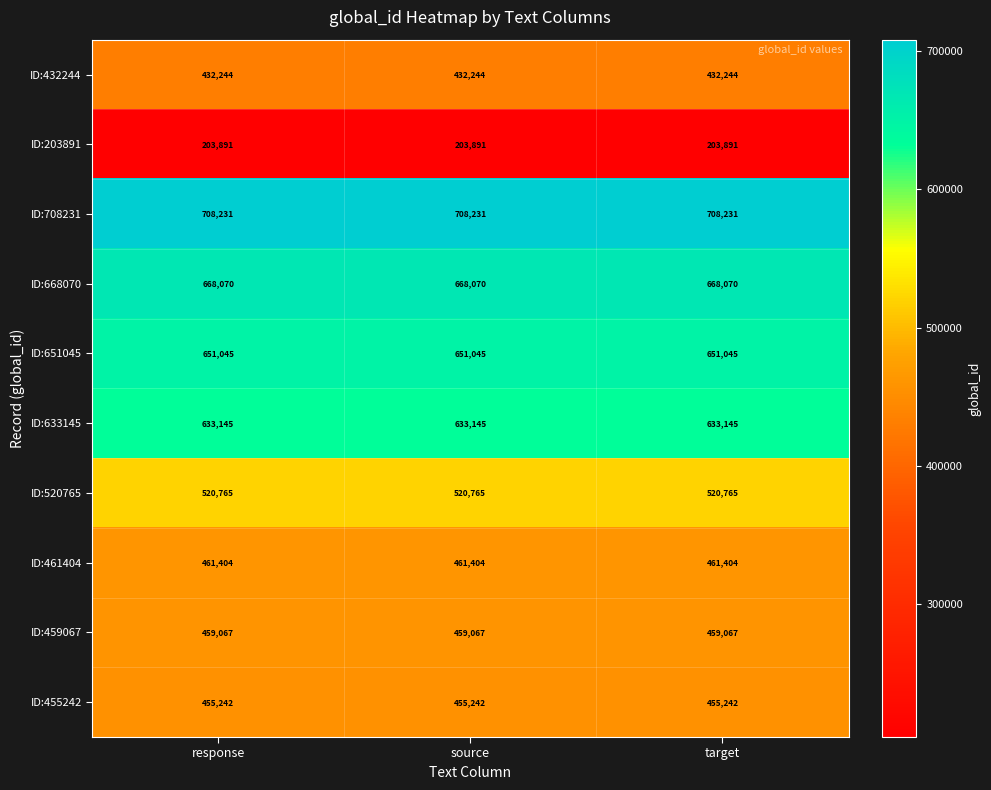

What is the spread (max minus min) of values at response?

504340